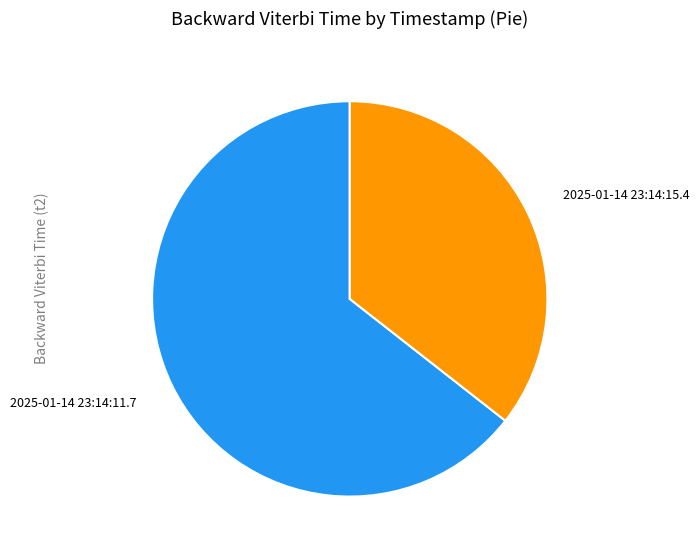

Rank the categories by value from lowest to highest.

2025-01-14 23:14:15.4, 2025-01-14 23:14:11.7